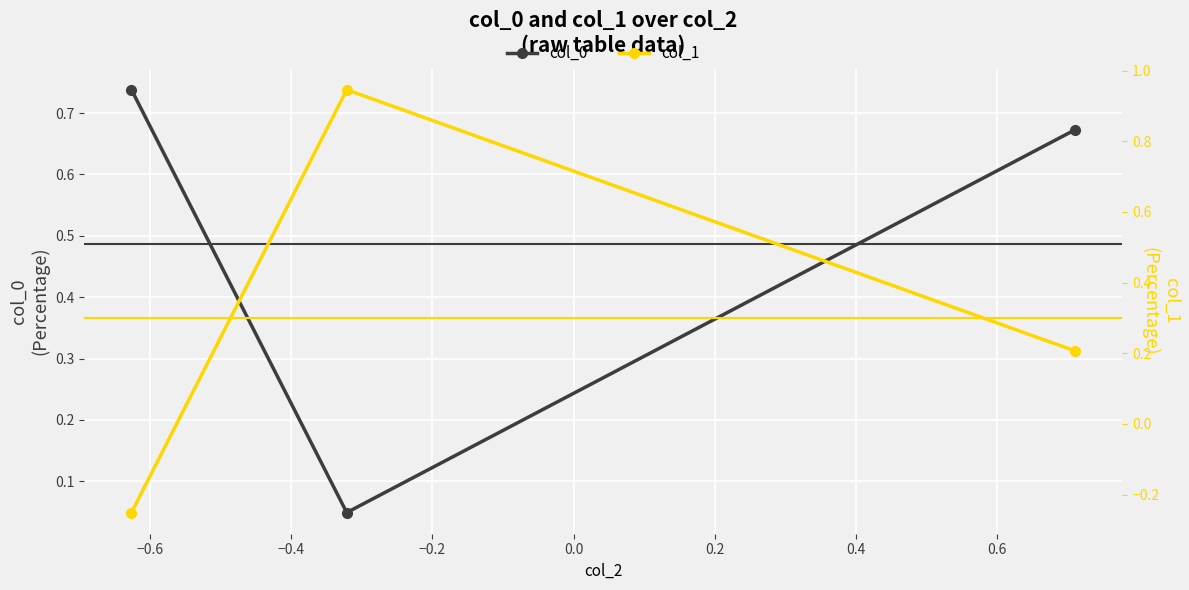

What is the spread (max minus min) of values at −0.4?

0.5